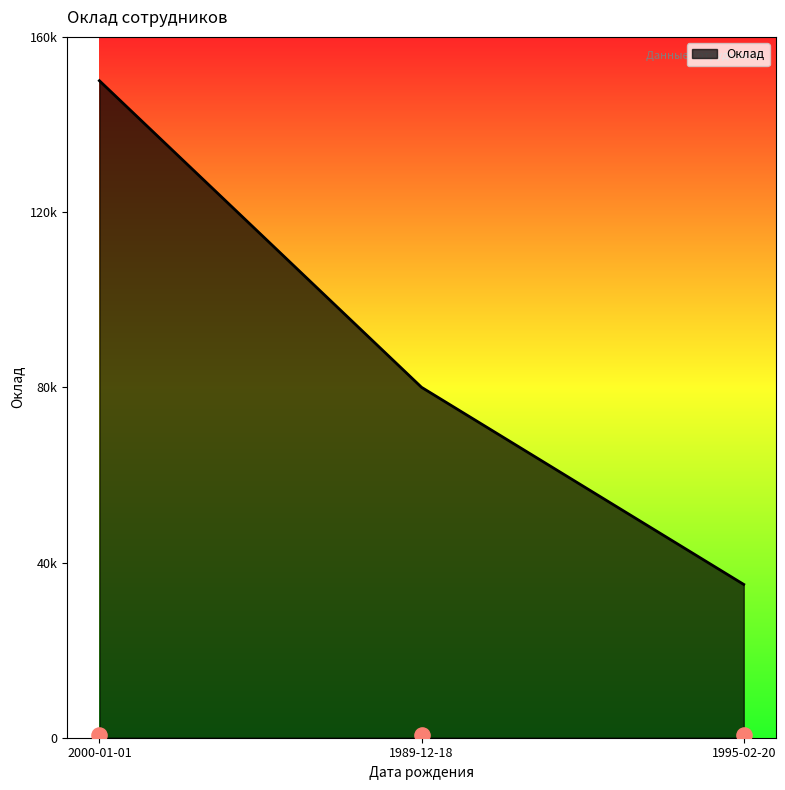

Approximately how many times larger is the value at 1995-02-20 compared to 1989-12-18?

0.4